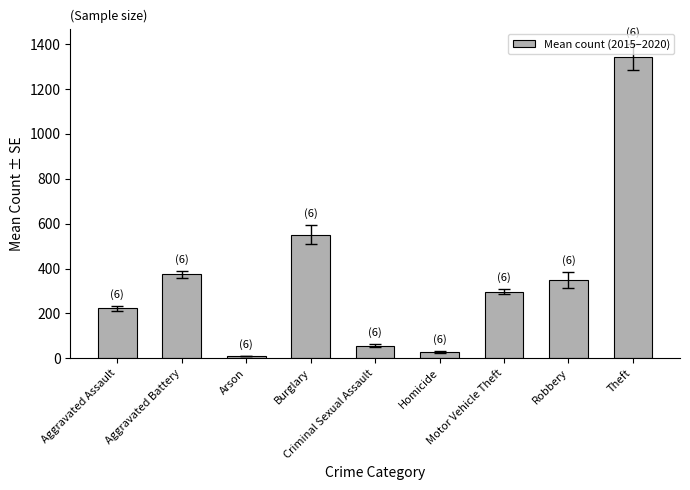

At which label does the data first exceed 297?

Aggravated Battery